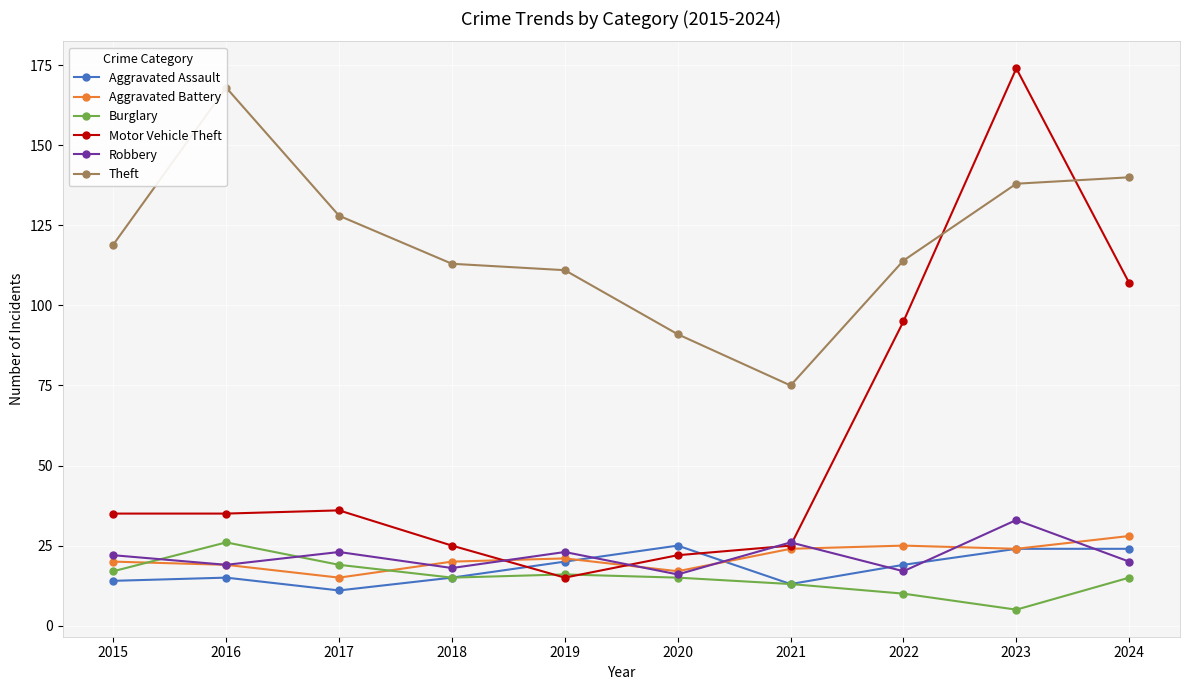

Which series has the widest spread of values?

Motor Vehicle Theft